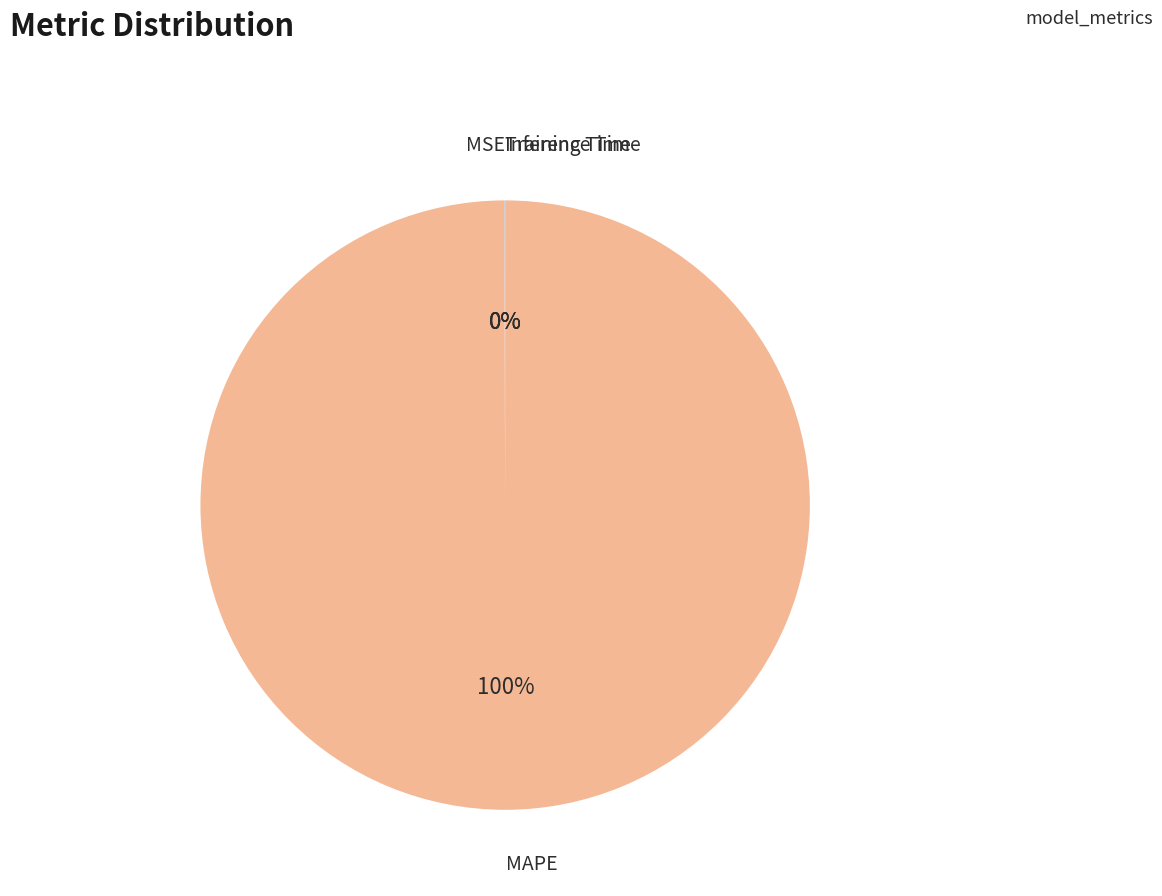

Is there any slice that represents more than half of the pie?

Yes